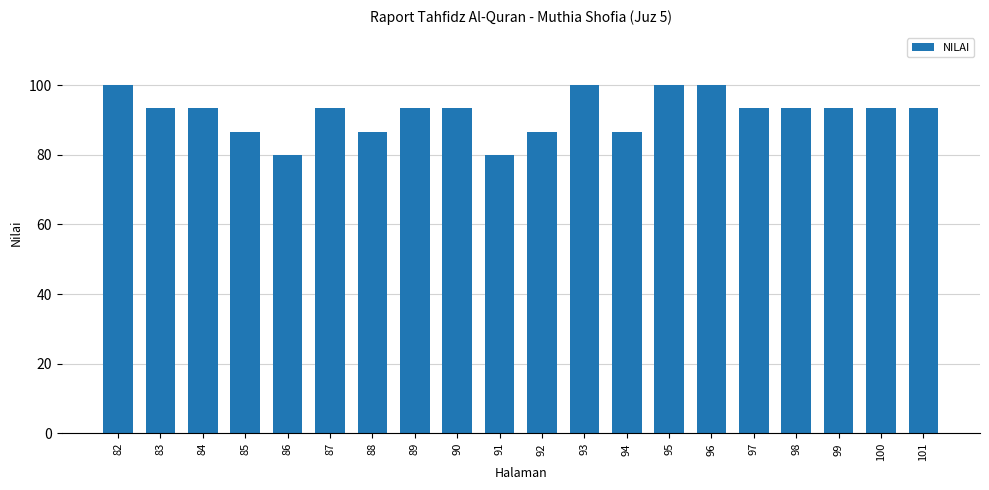

The chart shows a value of 93.3 at 83. True or false?

True